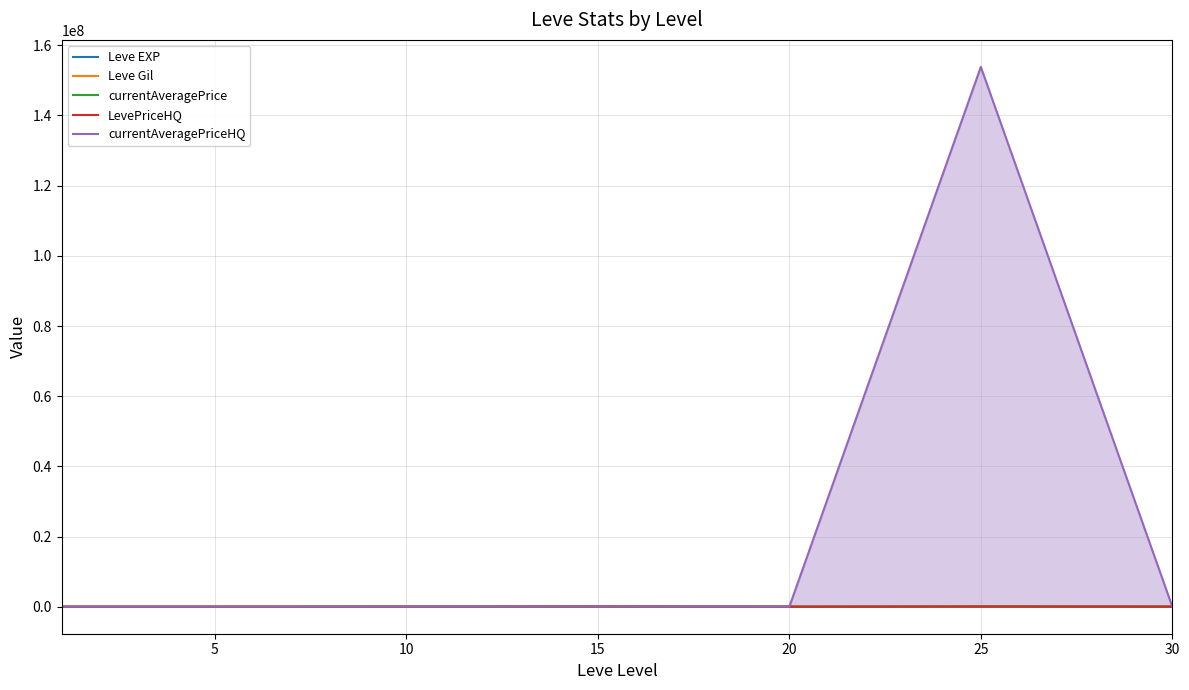

Which series has the widest spread of values?

currentAveragePriceHQ